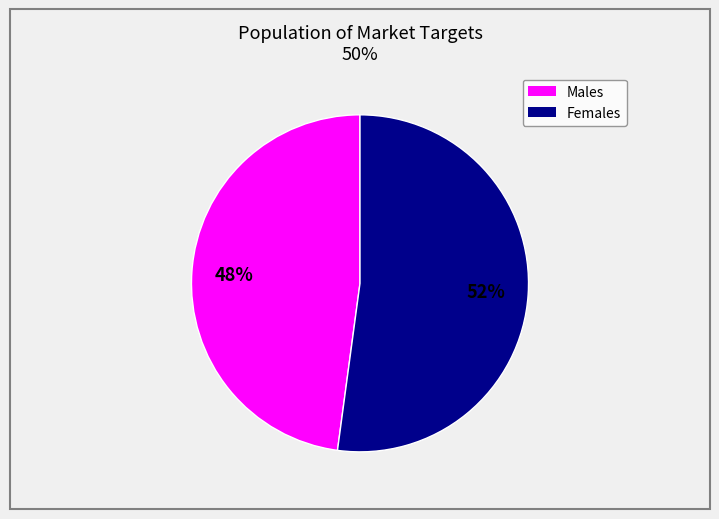

Does any single category account for the majority?

Yes